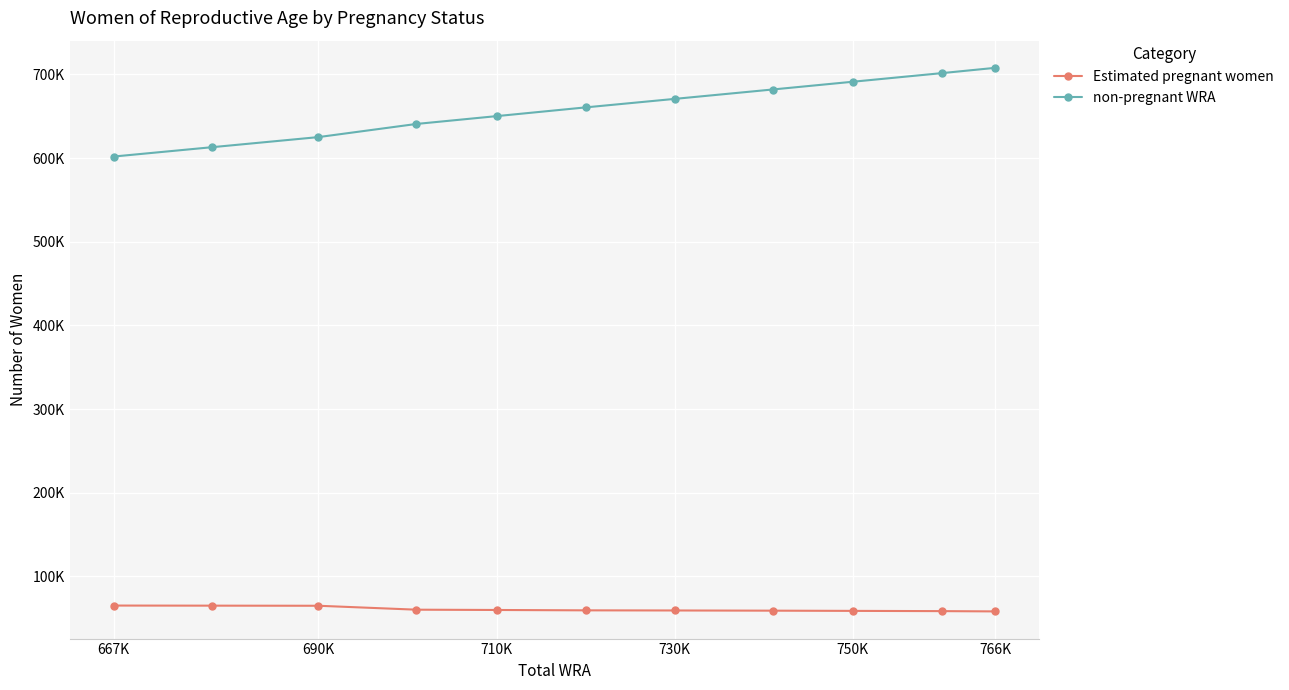

What is the minimum value shown in the chart?

58201.0